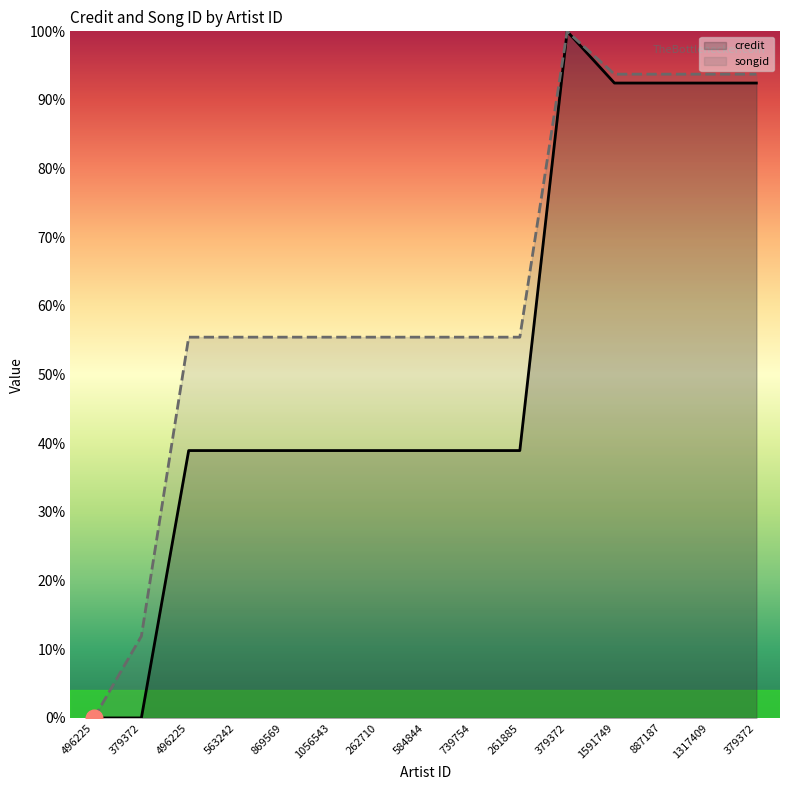

True or false: songid and credit intersect in this chart.

False